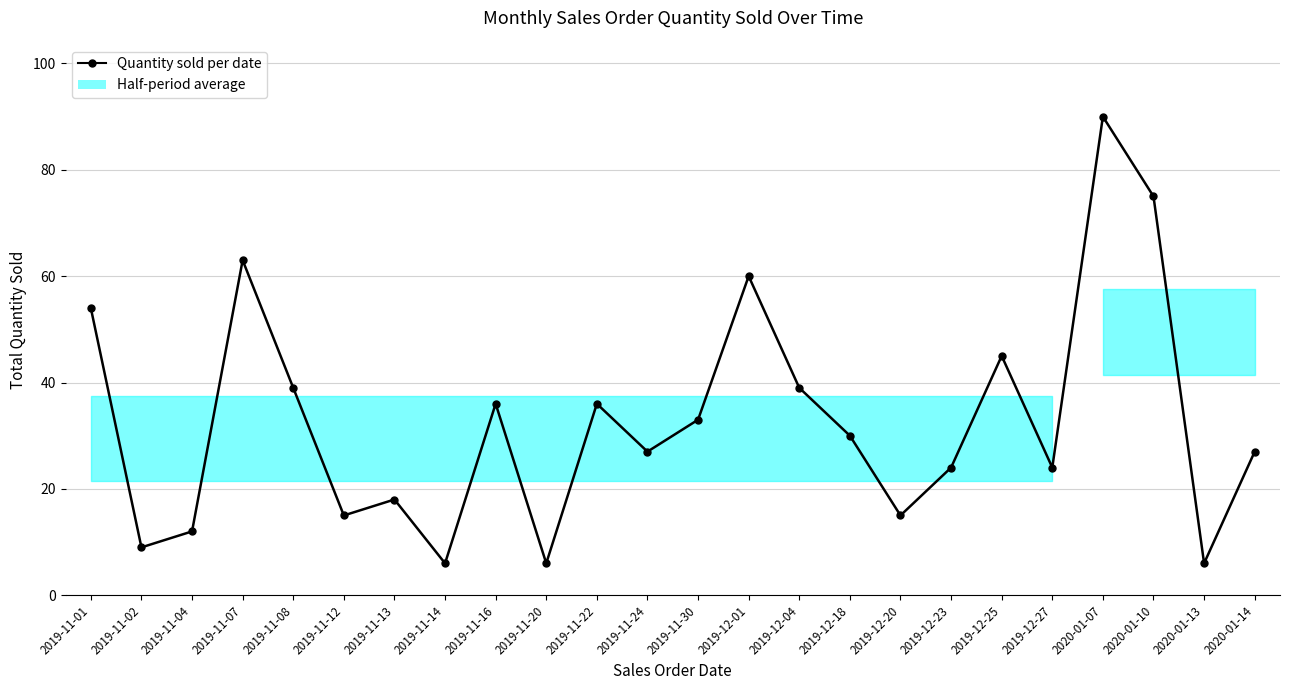

The chart shows a value of 39 at 2019-11-08. True or false?

True